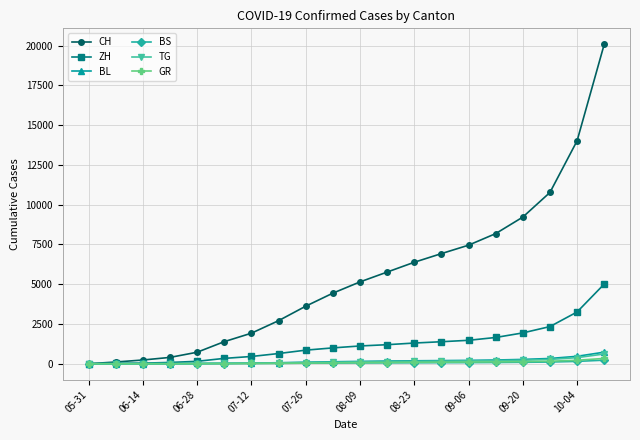

Which series has the largest range (max minus min)?

CH